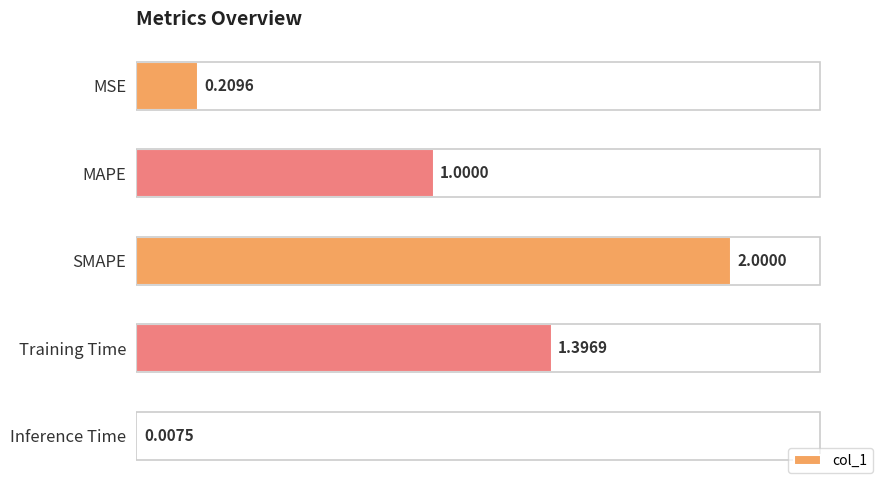

What is the sum of all values?

4.6